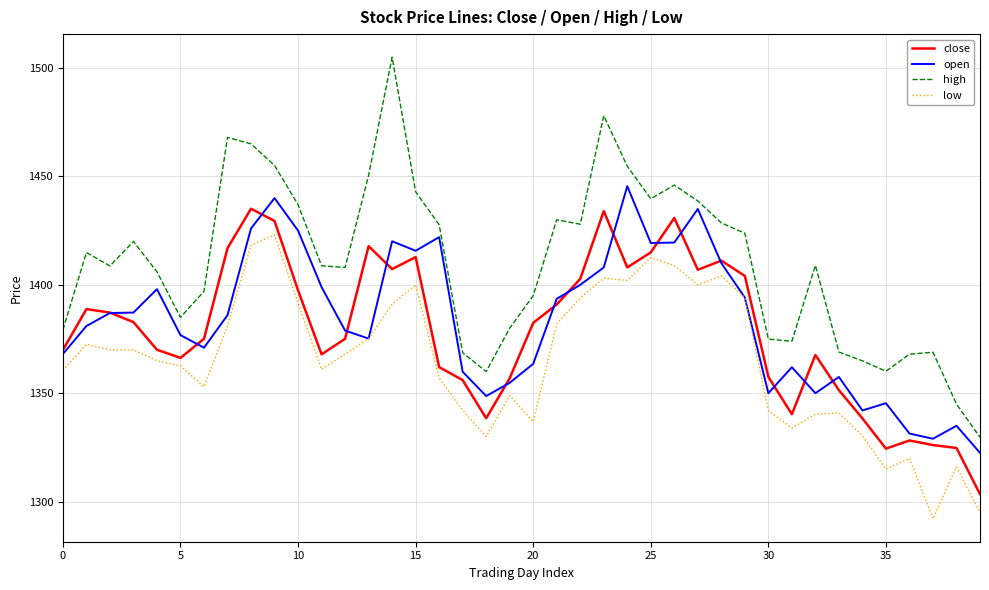

Rank the series by their maximum value, from lowest to highest.

low, close, open, high